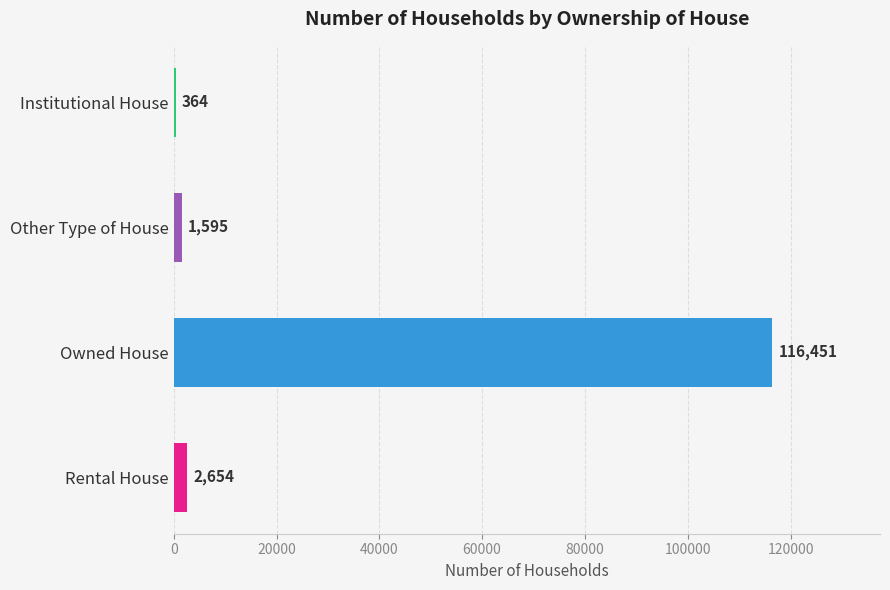

What is the sum of the values at Rental House and Institutional House?

3018